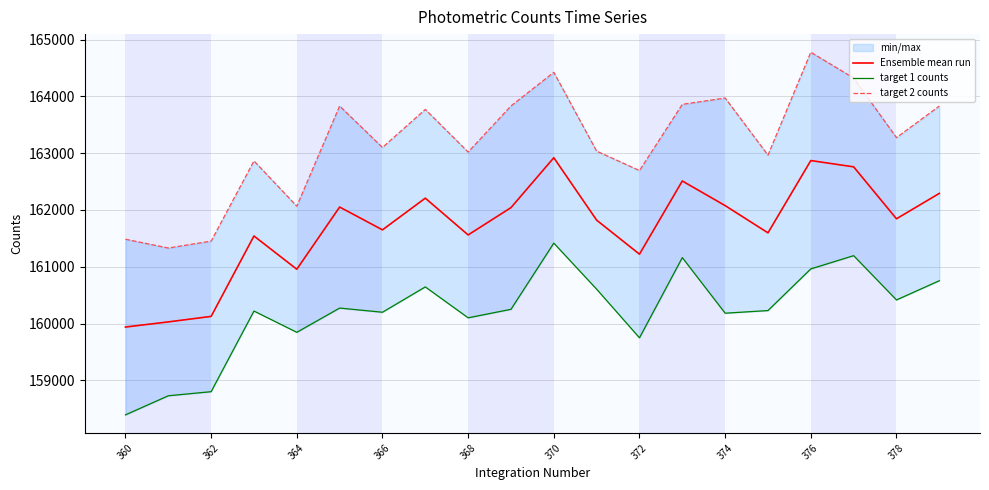

What is the value of the Ensemble mean run point at the 5th from the left?

160955.5